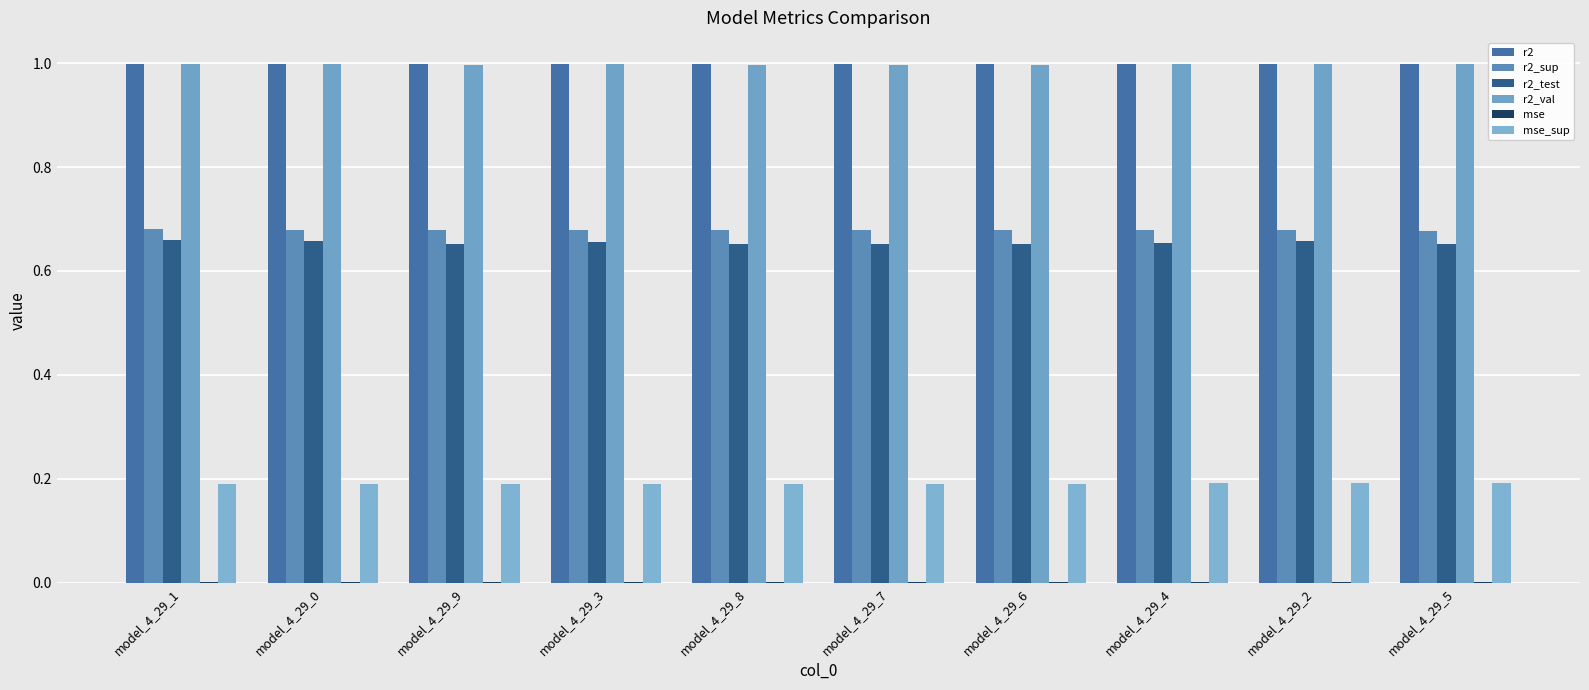

Which series has the largest range (max minus min)?

r2_test